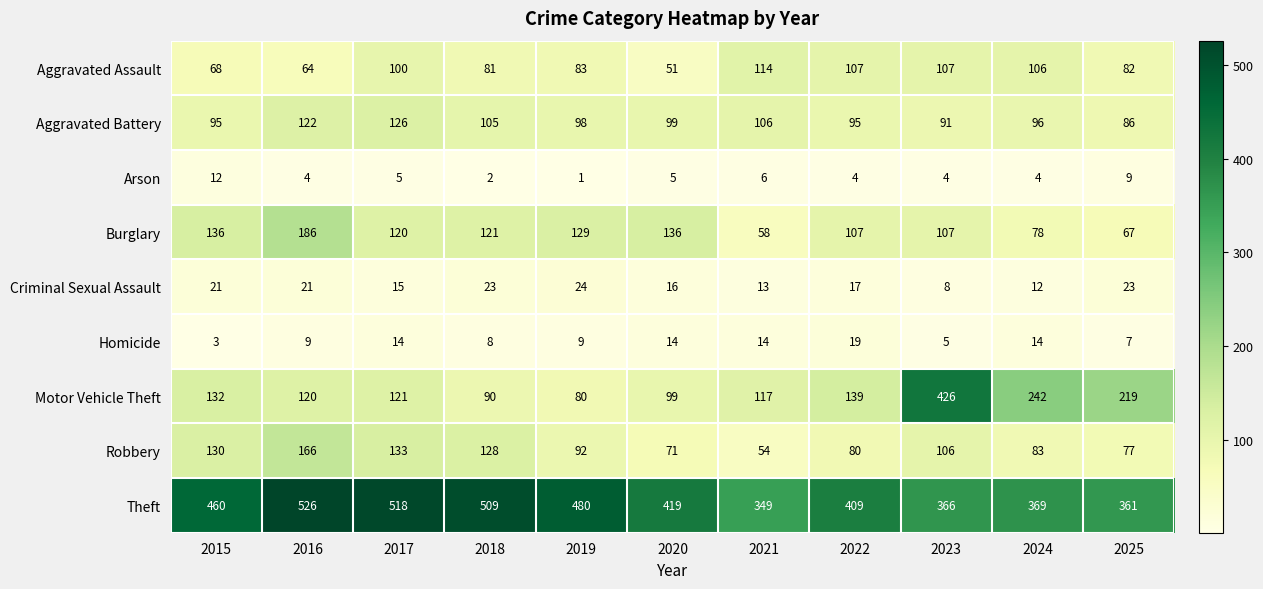

Rank the series at 2021 from lowest to highest value.

Arson, Criminal Sexual Assault, Homicide, Robbery, Burglary, Aggravated Battery, Aggravated Assault, Motor Vehicle Theft, Theft